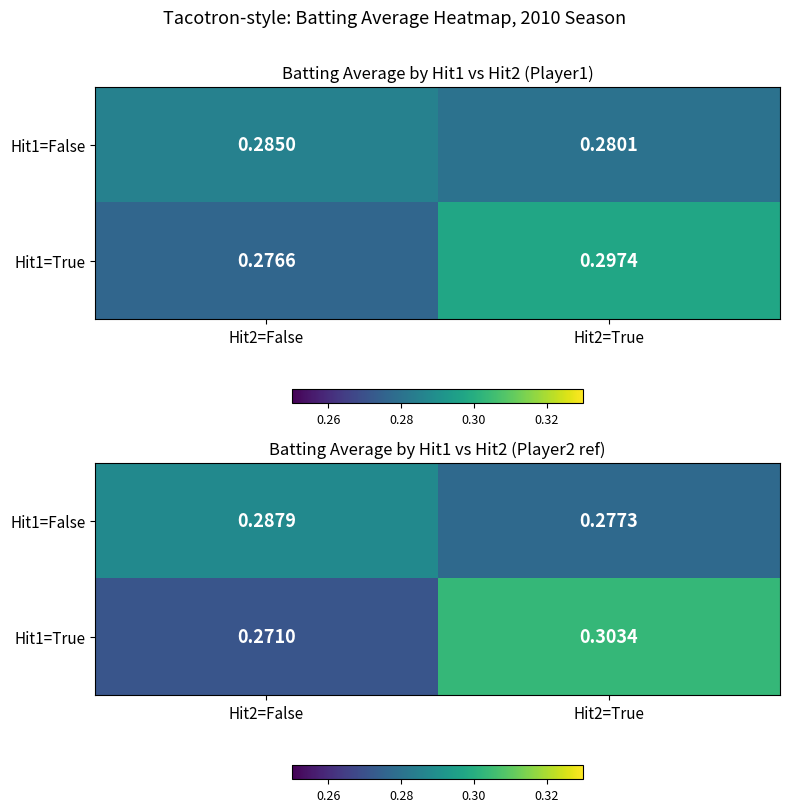

At how many categories does at least one series exceed 0?

2